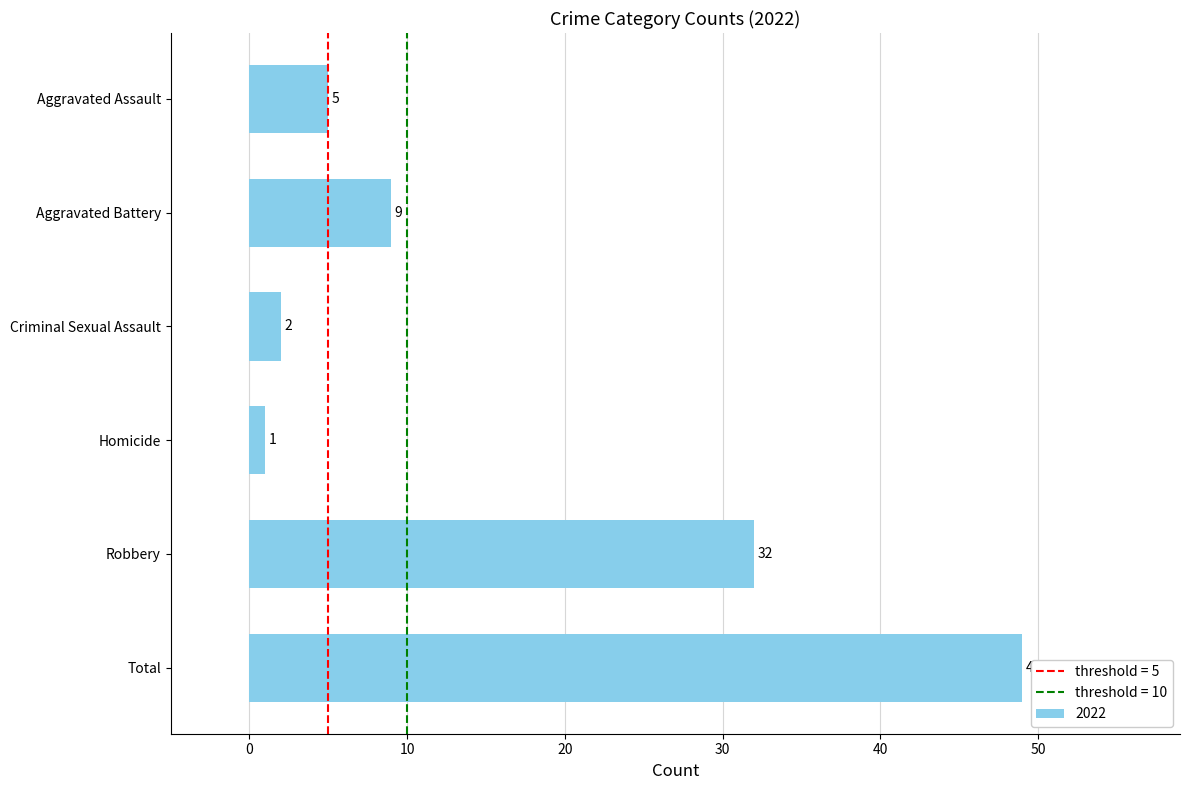

Reading bottom to top, extract all data points from this chart.

Total=49	Robbery=32	Homicide=1	Criminal Sexual Assault=2	Aggravated Battery=9	Aggravated Assault=5